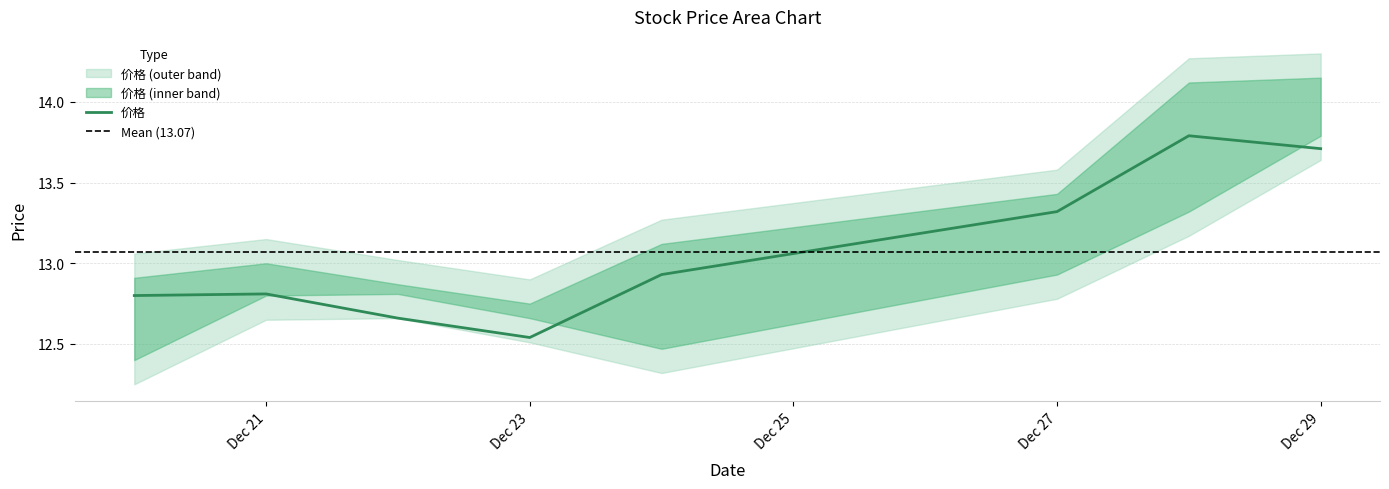

Which has a higher value, 2021-12-23 or 2021-12-22?

2021-12-22